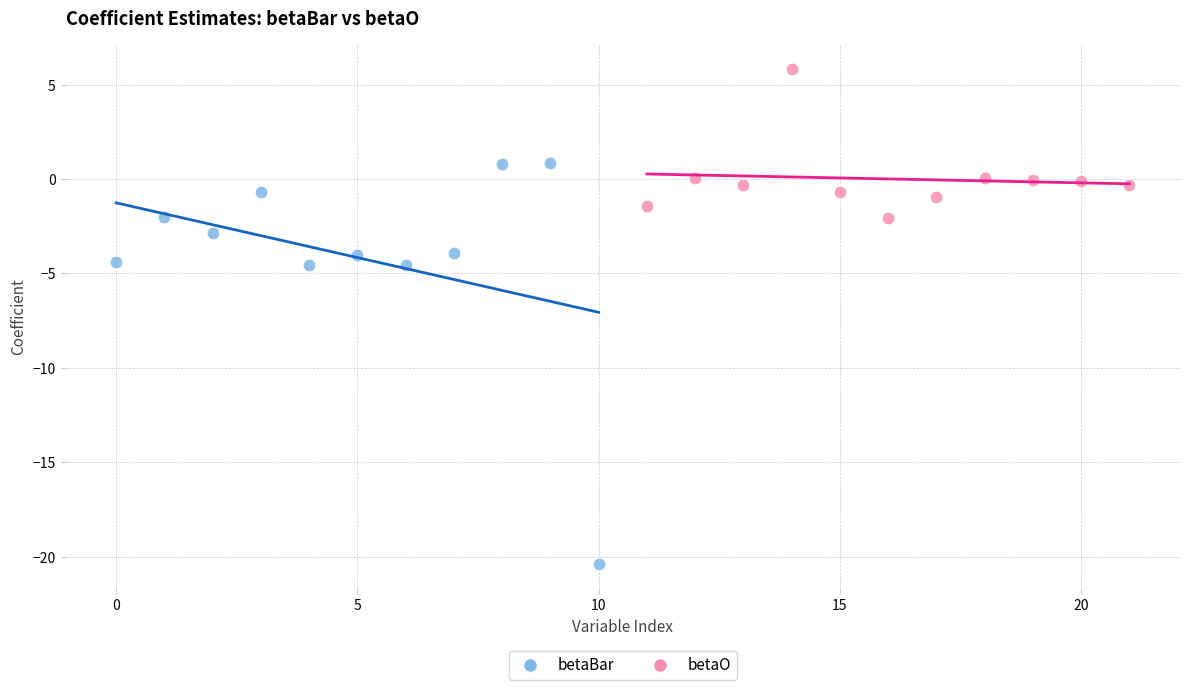

Which series reaches the minimum Y coordinate?

betaBar